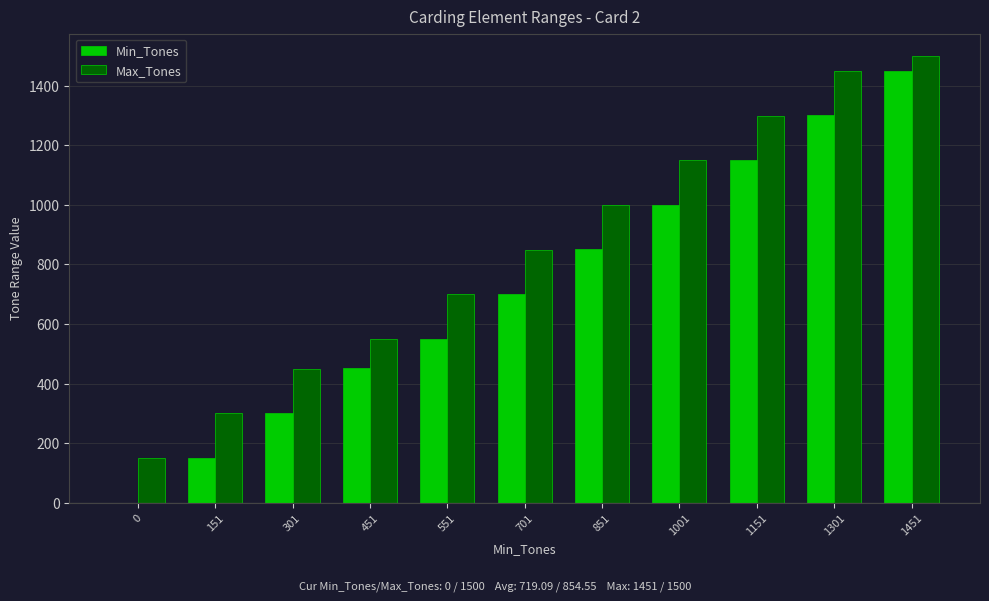

At which label is Min_Tones closest to 725?

701